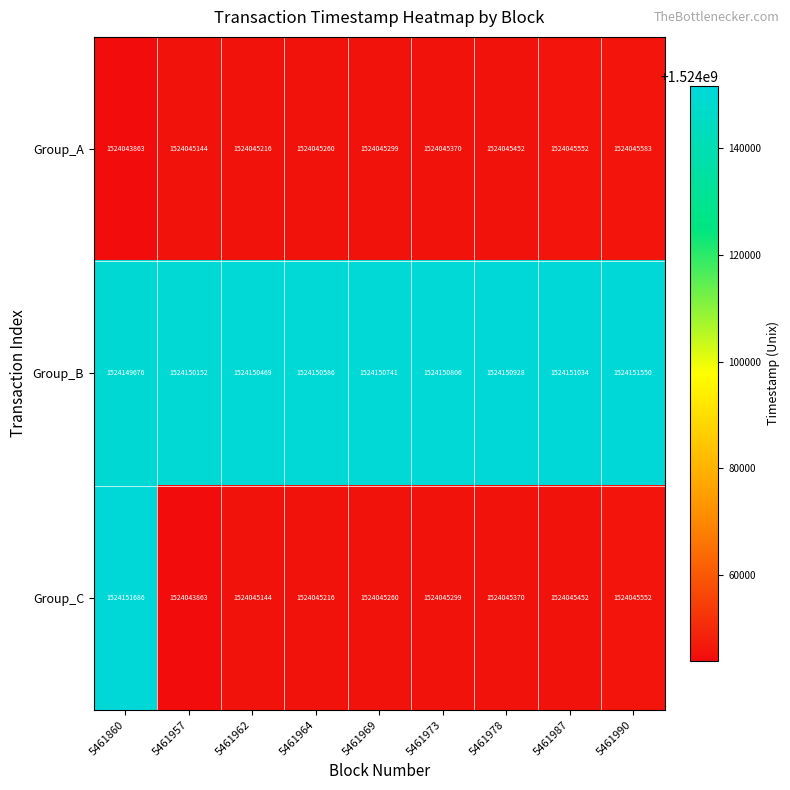

At which label does Group_A reach its peak?

5461990